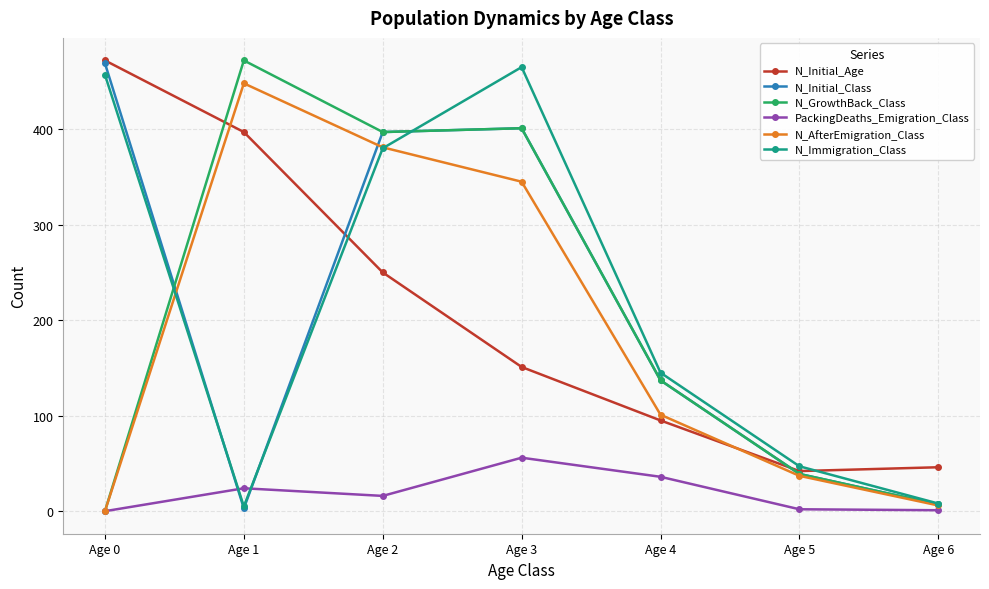

What is the greatest value displayed?

472